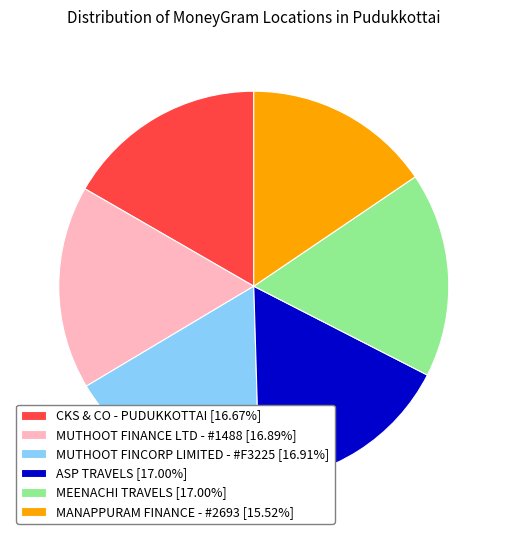

Combined, do ASP TRAVELS [17.00%] and MUTHOOT FINANCE LTD - #1488 [16.89%] account for over 50%?

No